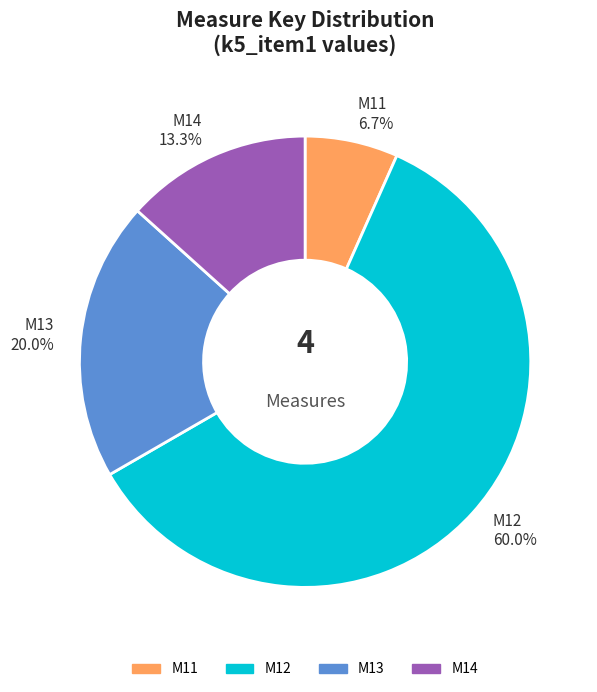

True or false: M11 accounts for 14% of the total.

False